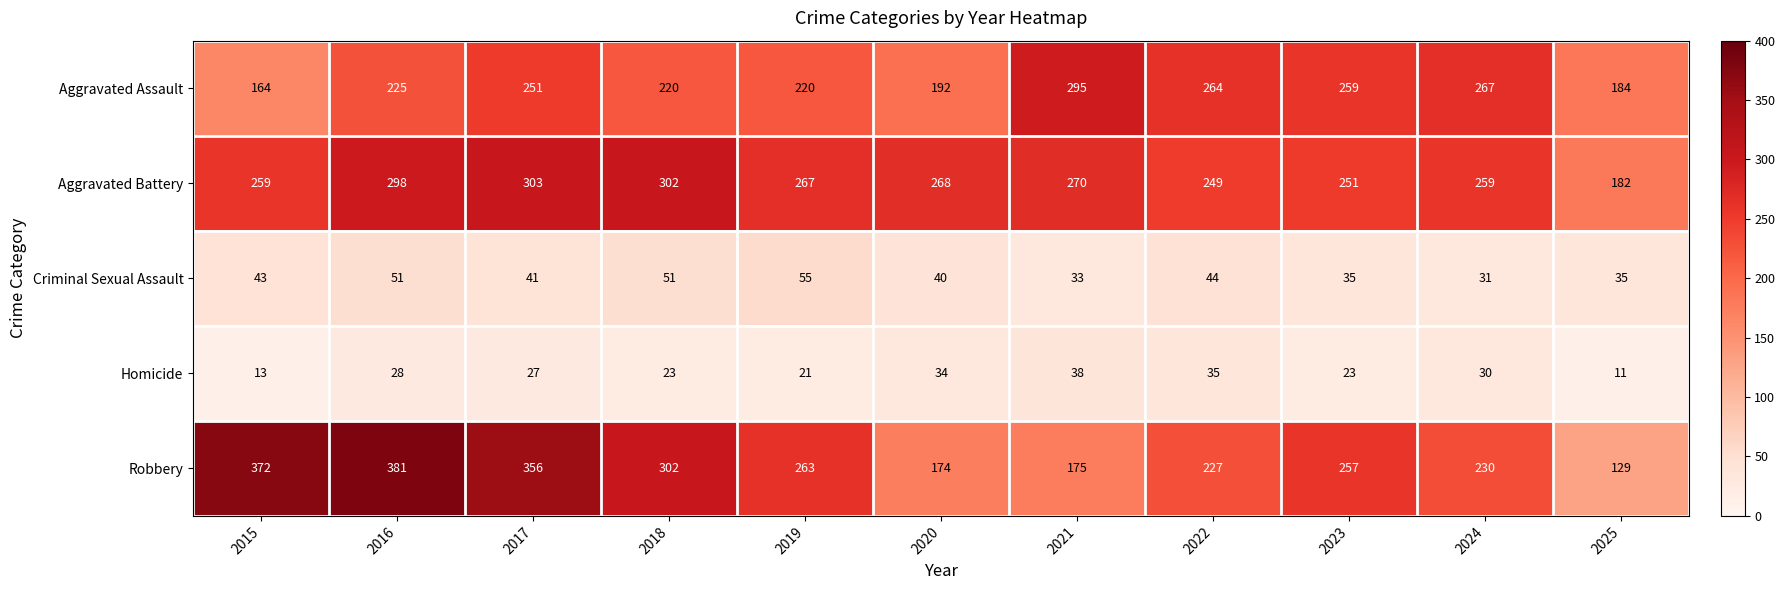

True or false: Criminal Sexual Assault has a value of 51 at 2016.

True